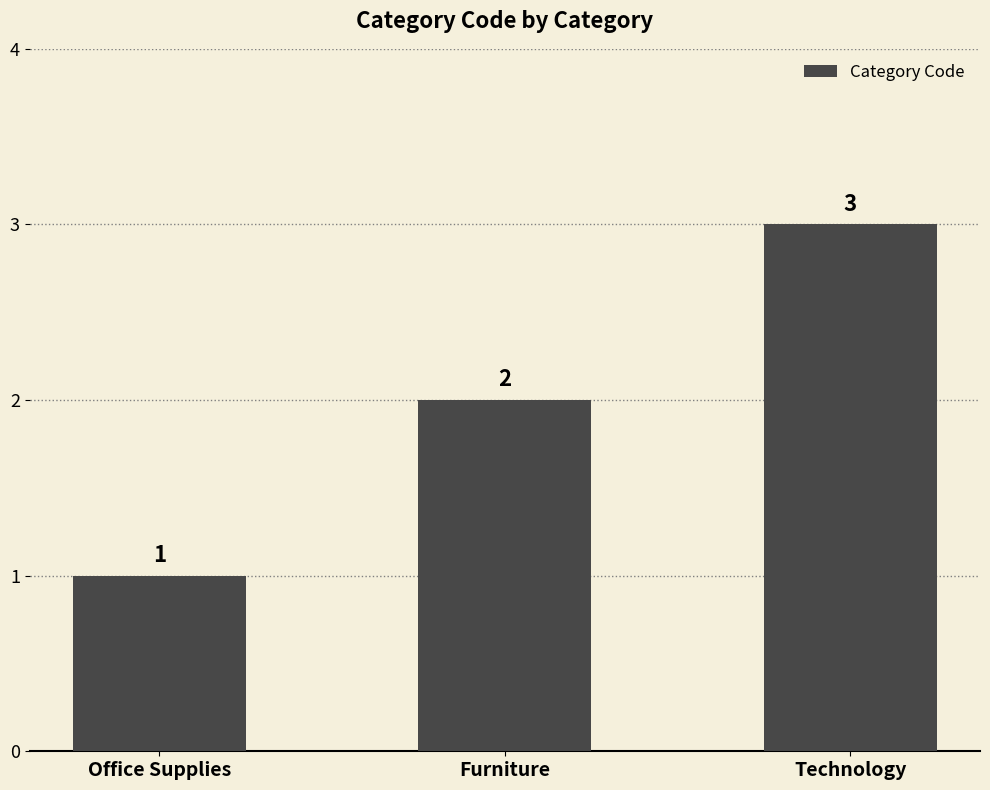

List the labels in order of value, largest first.

Technology, Furniture, Office Supplies